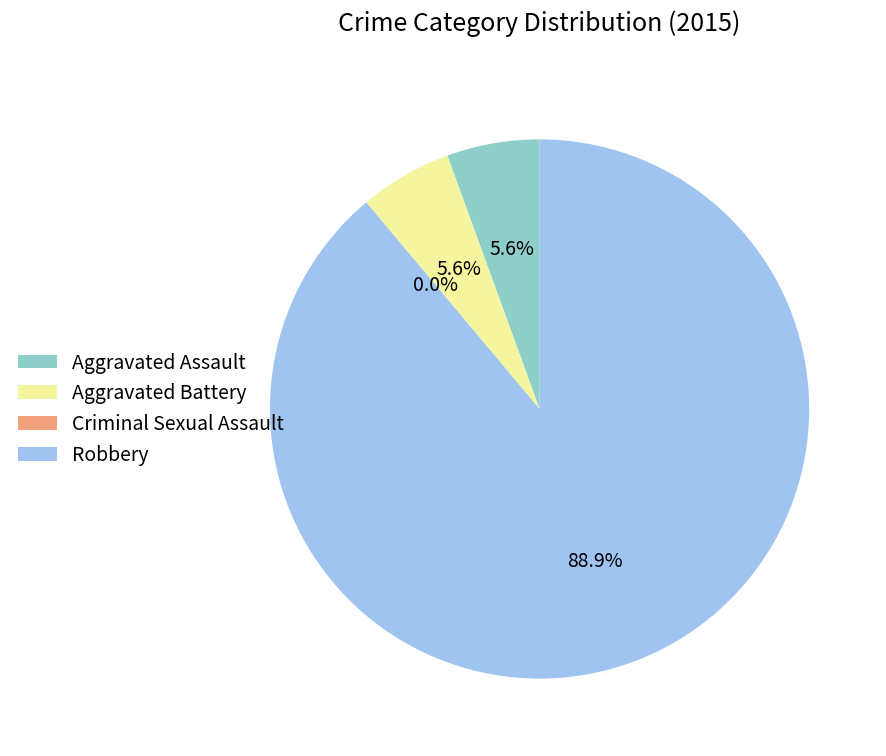

What is the smallest slice in the pie chart?

Criminal Sexual Assault